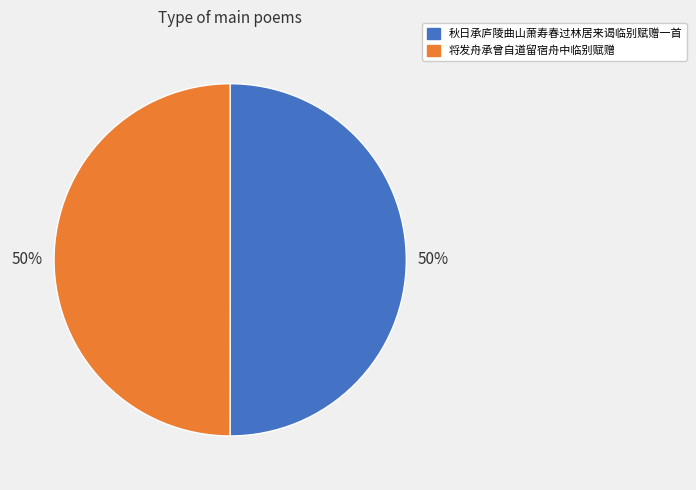

Is it true that 将发舟承曾自道留宿舟中临别赋赠 is 41% of the pie?

False